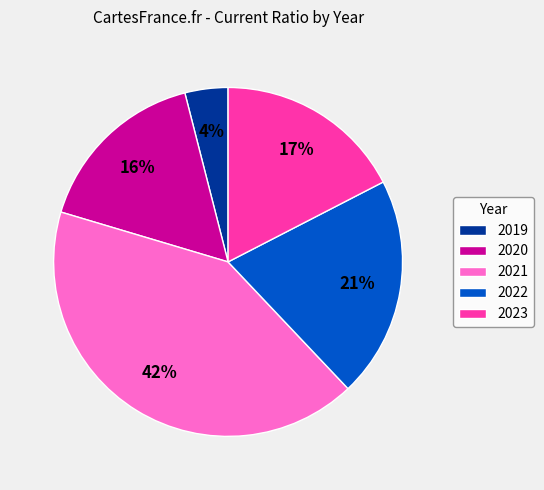

Which has a higher value, 2019 or 2021?

2021